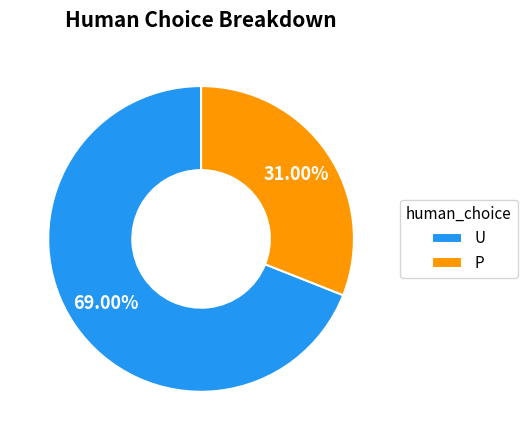

Between U and P, which is larger?

U